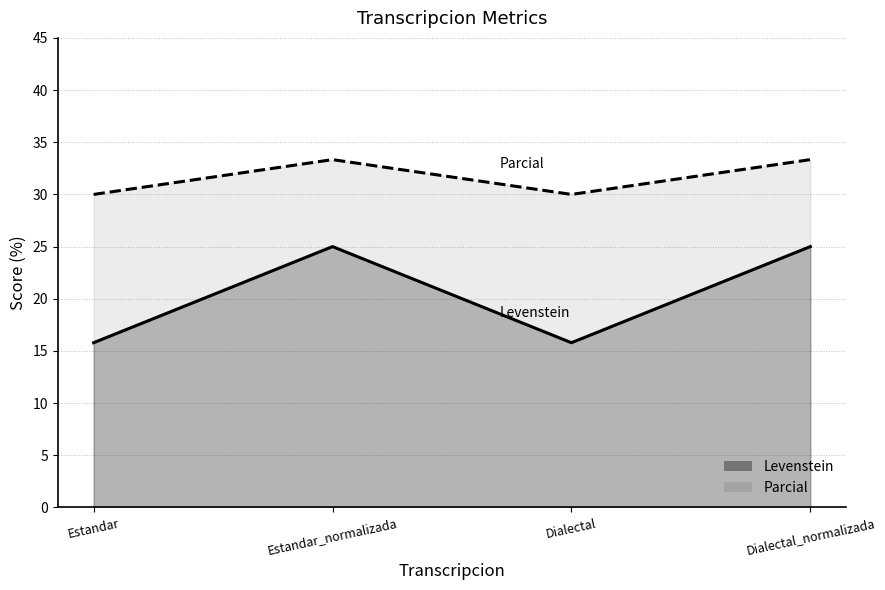

How many lines are shown in the chart?

2